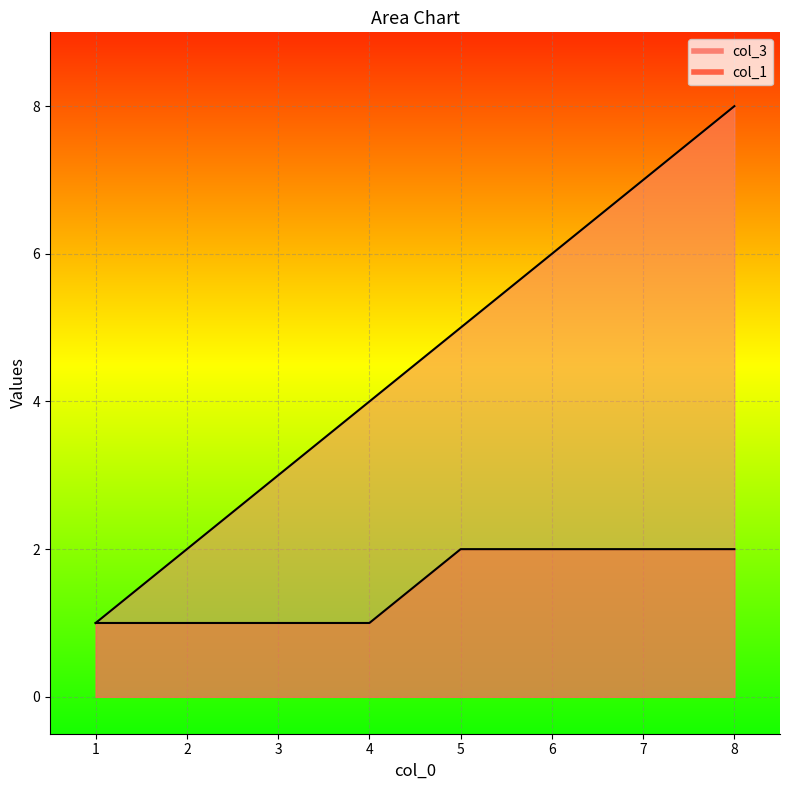

Which series changed the most between 6 and 8?

col_3